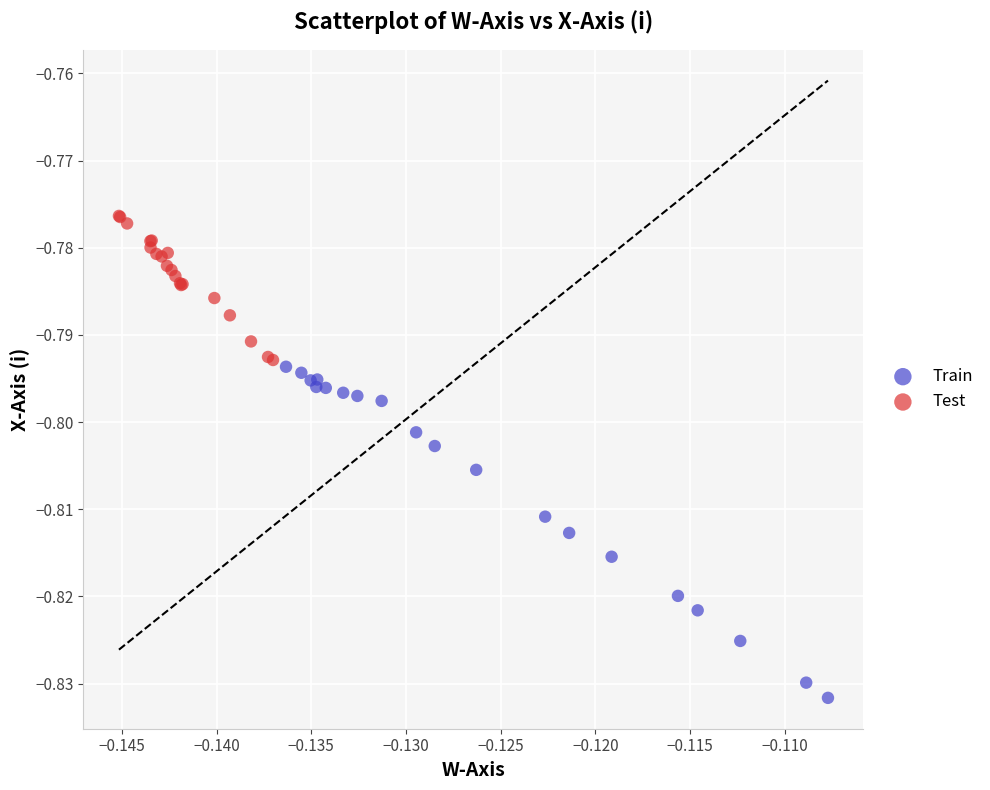

Which series reaches the maximum Y coordinate?

Test